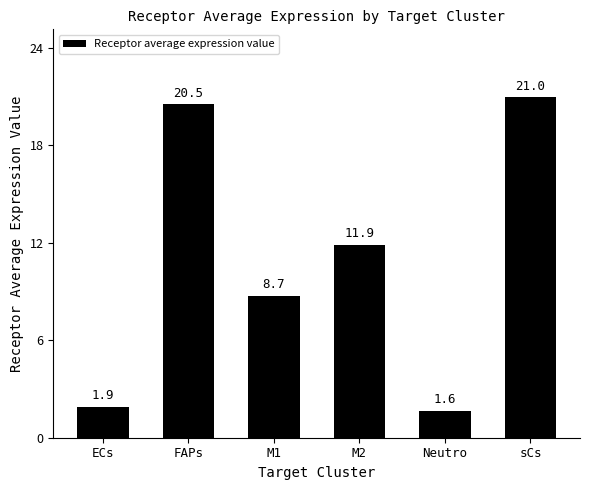

What is the difference between the second highest and second lowest values?

18.6